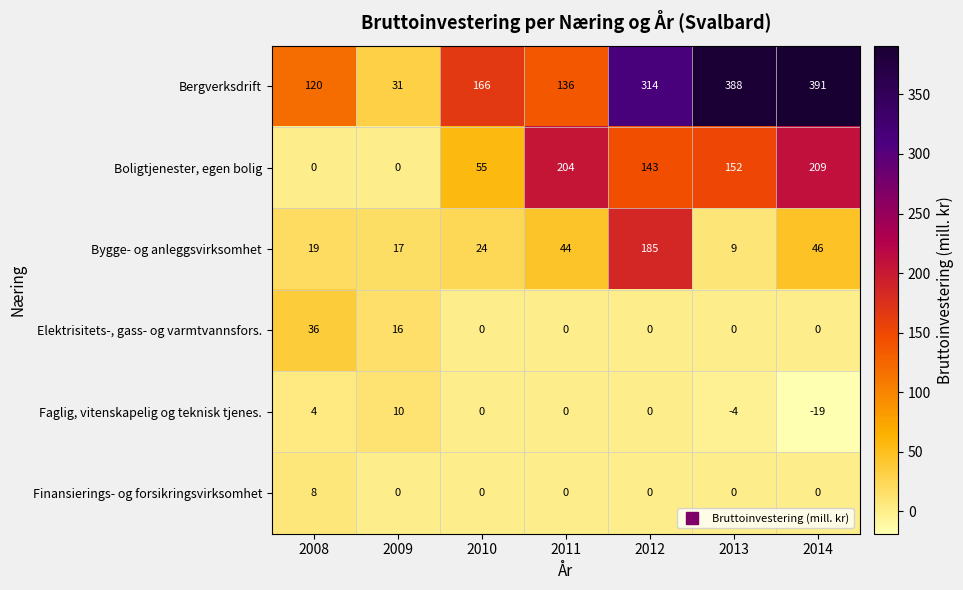

Read the Faglig, vitenskapelig og teknisk tjenes. value at 2009, to the nearest 10.

10